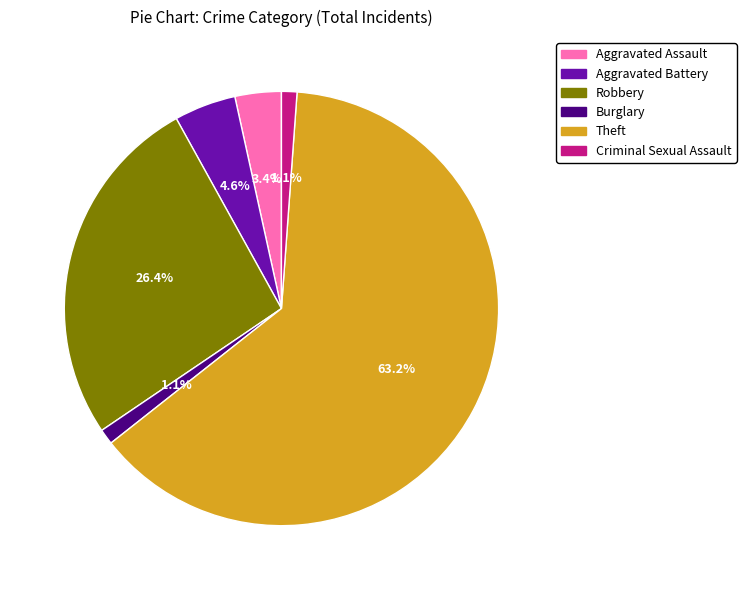

How many segments does this pie chart have?

6